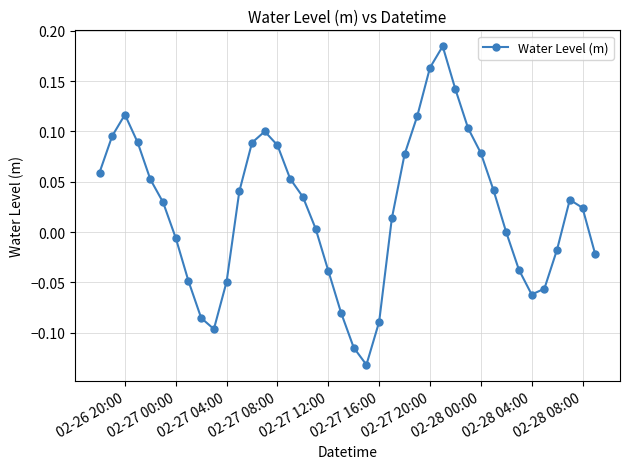

What is the difference between the second highest and second lowest values?

0.3